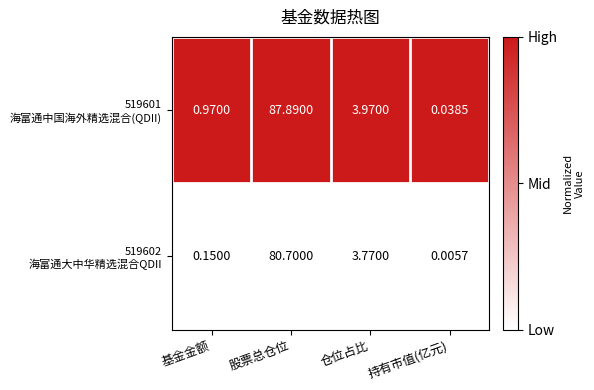

Which label corresponds to the smallest value in the chart?

持有市值(亿元)